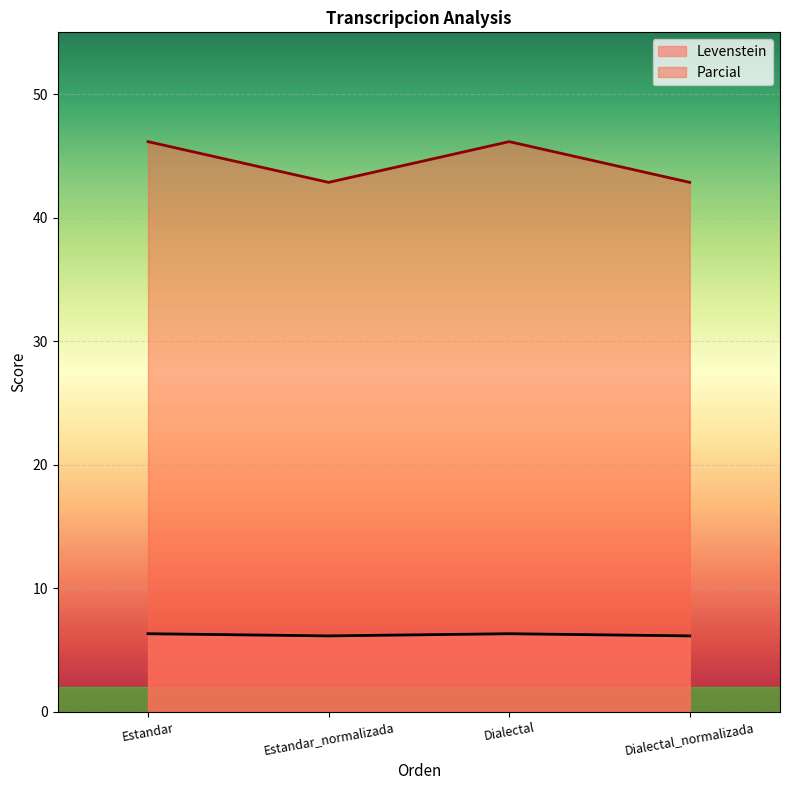

Is the value of Levenstein at Dialectal greater than the value of Parcial at Dialectal_normalizada?

No